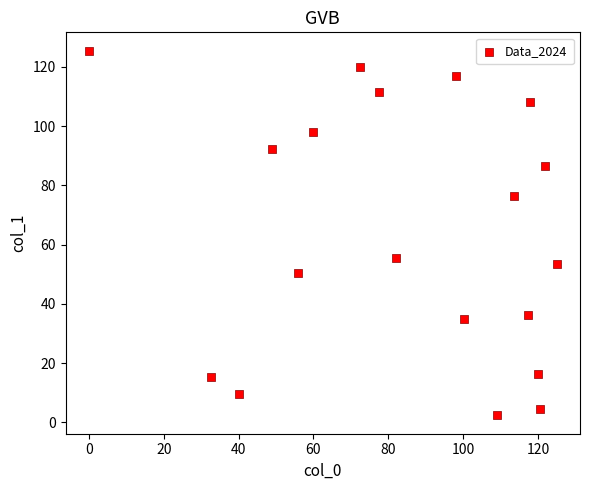

What Y value in the scatter plot is closest to 63?

55.5